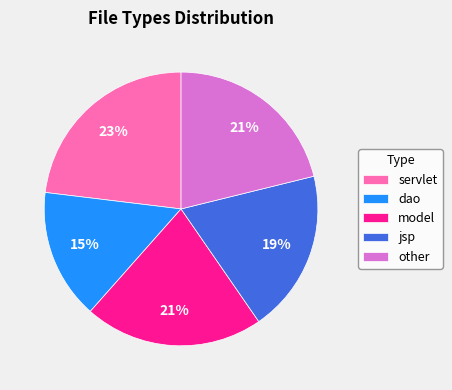

What is the ratio of the value at model to the value at dao?

1.4